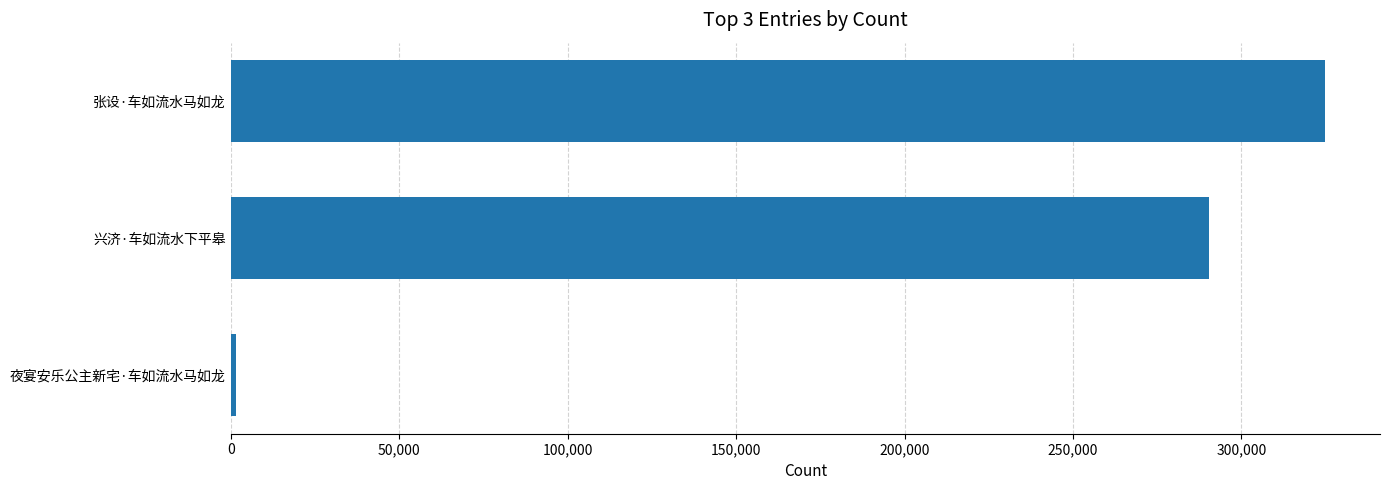

What is the label of the 3rd bar from the bottom?

张设·车如流水马如龙